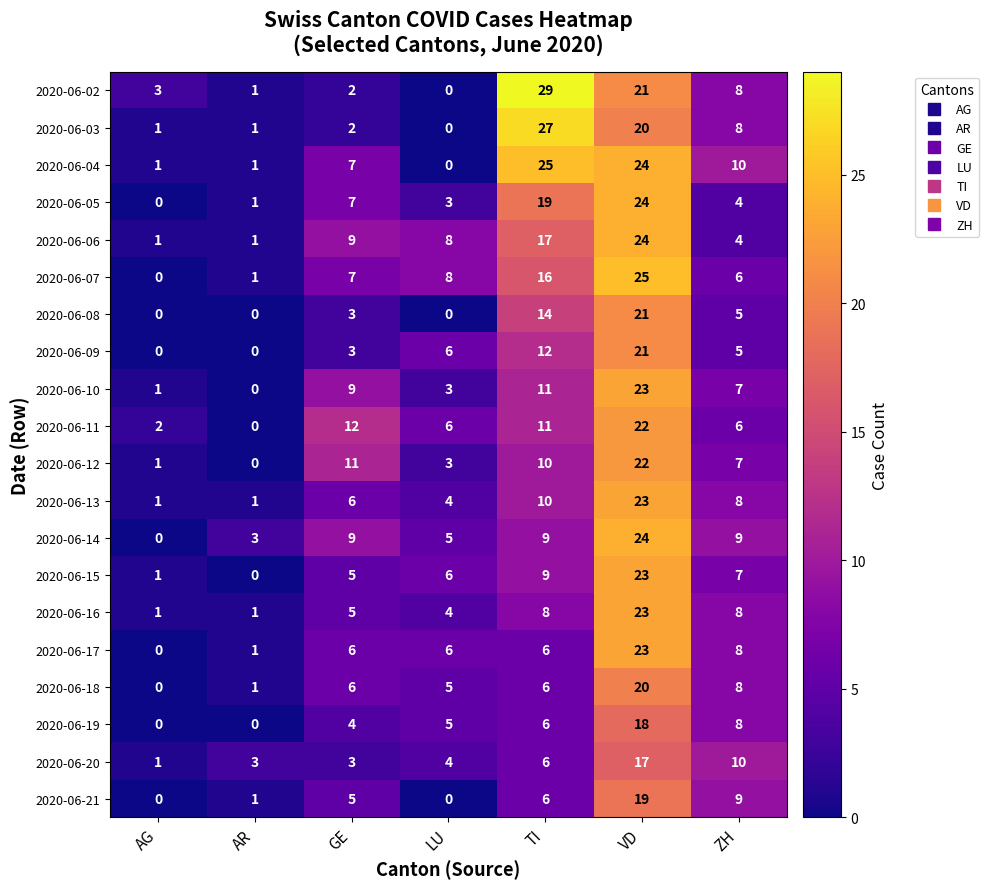

Rank the categories by 2020-06-12 value from highest to lowest.

VD, GE, TI, ZH, LU, AG, AR